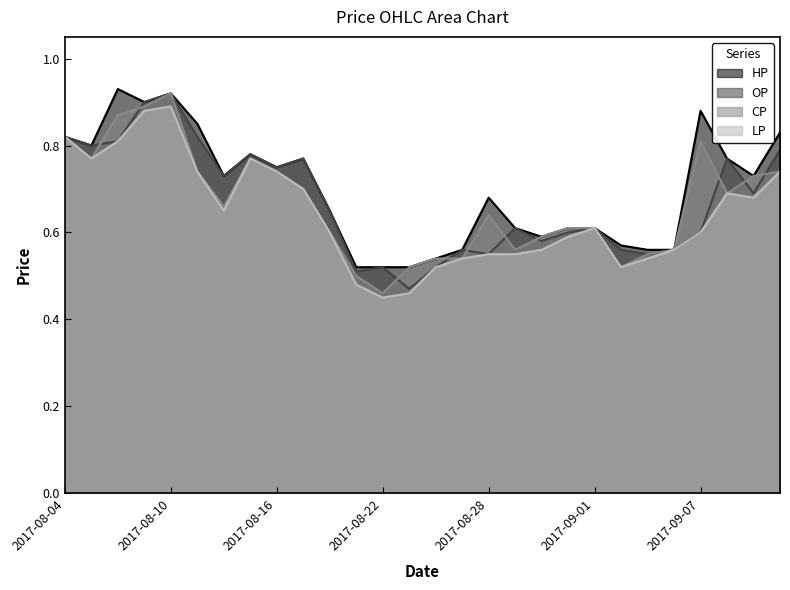

Reading left to right, extract all data points from this chart.

HP: 2017-08-04=0.8	2017-08-07=0.8	2017-08-08=0.9	2017-08-09=0.9	2017-08-10=0.9	2017-08-11=0.8	2017-08-14=0.7	2017-08-15=0.8	2017-08-16=0.8	2017-08-17=0.8	2017-08-18=0.7	2017-08-21=0.5	2017-08-22=0.5	2017-08-23=0.5	2017-08-24=0.5	2017-08-25=0.6	2017-08-28=0.7	2017-08-29=0.6	2017-08-30=0.6	2017-08-31=0.6	2017-09-01=0.6	2017-09-04=0.6	2017-09-05=0.6	2017-09-06=0.6	2017-09-07=0.9	2017-09-08=0.8	2017-09-11=0.7	2017-09-12=0.8
OP: 2017-08-04=0.8	2017-08-07=0.8	2017-08-08=0.8	2017-08-09=0.9	2017-08-10=0.9	2017-08-11=0.8	2017-08-14=0.7	2017-08-15=0.8	2017-08-16=0.8	2017-08-17=0.8	2017-08-18=0.7	2017-08-21=0.5	2017-08-22=0.5	2017-08-23=0.5	2017-08-24=0.5	2017-08-25=0.6	2017-08-28=0.6	2017-08-29=0.6	2017-08-30=0.6	2017-08-31=0.6	2017-09-01=0.6	2017-09-04=0.6	2017-09-05=0.6	2017-09-06=0.6	2017-09-07=0.6	2017-09-08=0.8	2017-09-11=0.7	2017-09-12=0.8
CP: 2017-08-04=0.8	2017-08-07=0.8	2017-08-08=0.9	2017-08-09=0.9	2017-08-10=0.9	2017-08-11=0.7	2017-08-14=0.7	2017-08-15=0.8	2017-08-16=0.7	2017-08-17=0.7	2017-08-18=0.6	2017-08-21=0.5	2017-08-22=0.5	2017-08-23=0.5	2017-08-24=0.5	2017-08-25=0.5	2017-08-28=0.6	2017-08-29=0.6	2017-08-30=0.6	2017-08-31=0.6	2017-09-01=0.6	2017-09-04=0.5	2017-09-05=0.6	2017-09-06=0.6	2017-09-07=0.8	2017-09-08=0.7	2017-09-11=0.7	2017-09-12=0.7
LP: 2017-08-04=0.8	2017-08-07=0.8	2017-08-08=0.8	2017-08-09=0.9	2017-08-10=0.9	2017-08-11=0.7	2017-08-14=0.7	2017-08-15=0.8	2017-08-16=0.7	2017-08-17=0.7	2017-08-18=0.6	2017-08-21=0.5	2017-08-22=0.5	2017-08-23=0.5	2017-08-24=0.5	2017-08-25=0.5	2017-08-28=0.6	2017-08-29=0.6	2017-08-30=0.6	2017-08-31=0.6	2017-09-01=0.6	2017-09-04=0.5	2017-09-05=0.5	2017-09-06=0.6	2017-09-07=0.6	2017-09-08=0.7	2017-09-11=0.7	2017-09-12=0.7